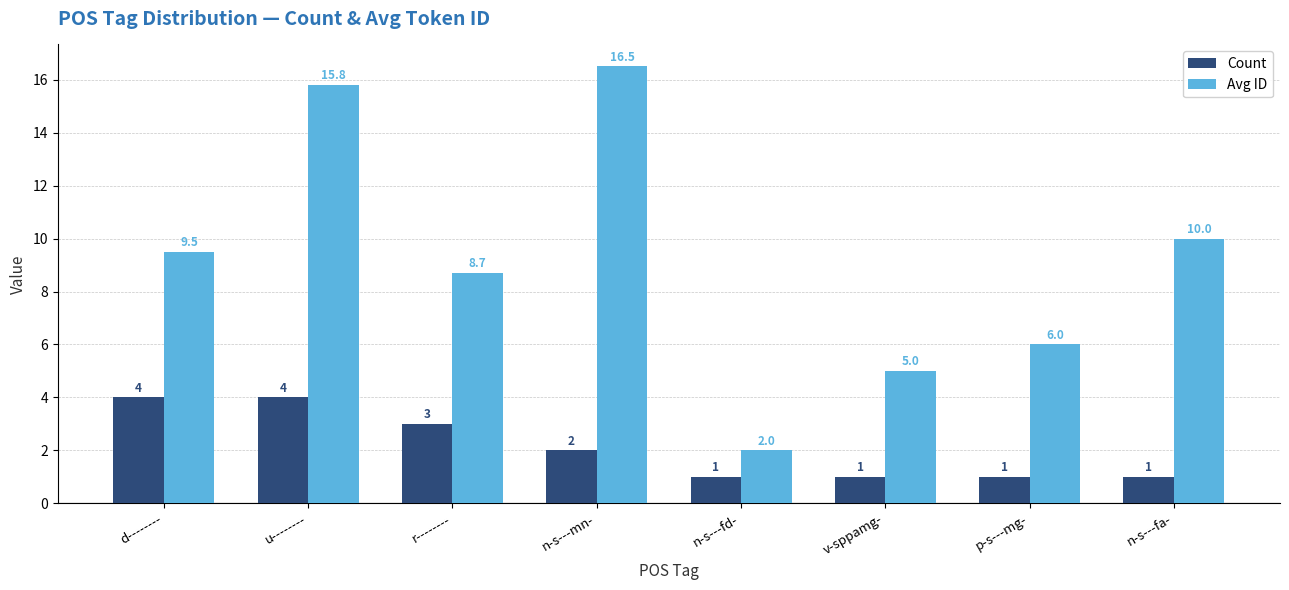

Which series has the largest total across all categories?

Avg ID